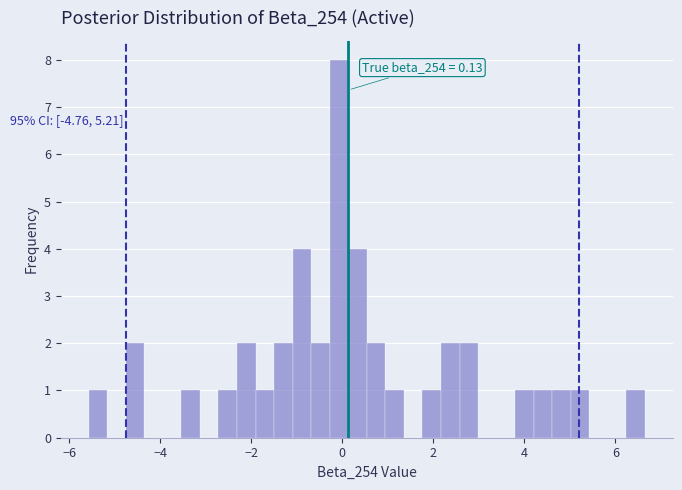

Around what value on the x-axis is the tallest bar? Give the approximate position of its centre, as read against the axis.

0.0